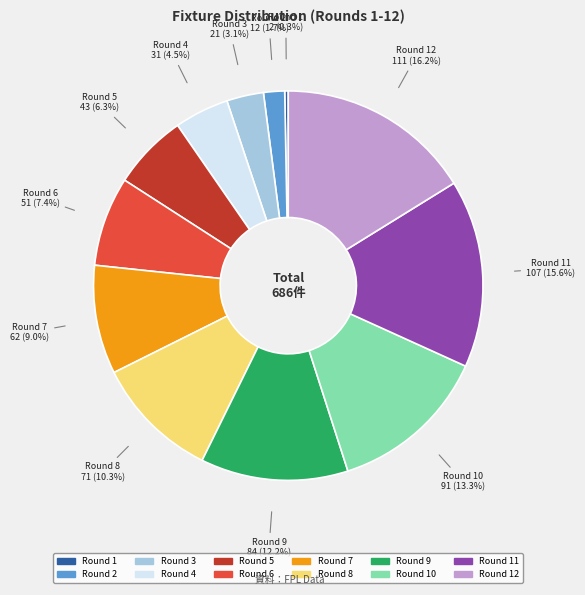

How many segments does this pie chart have?

12